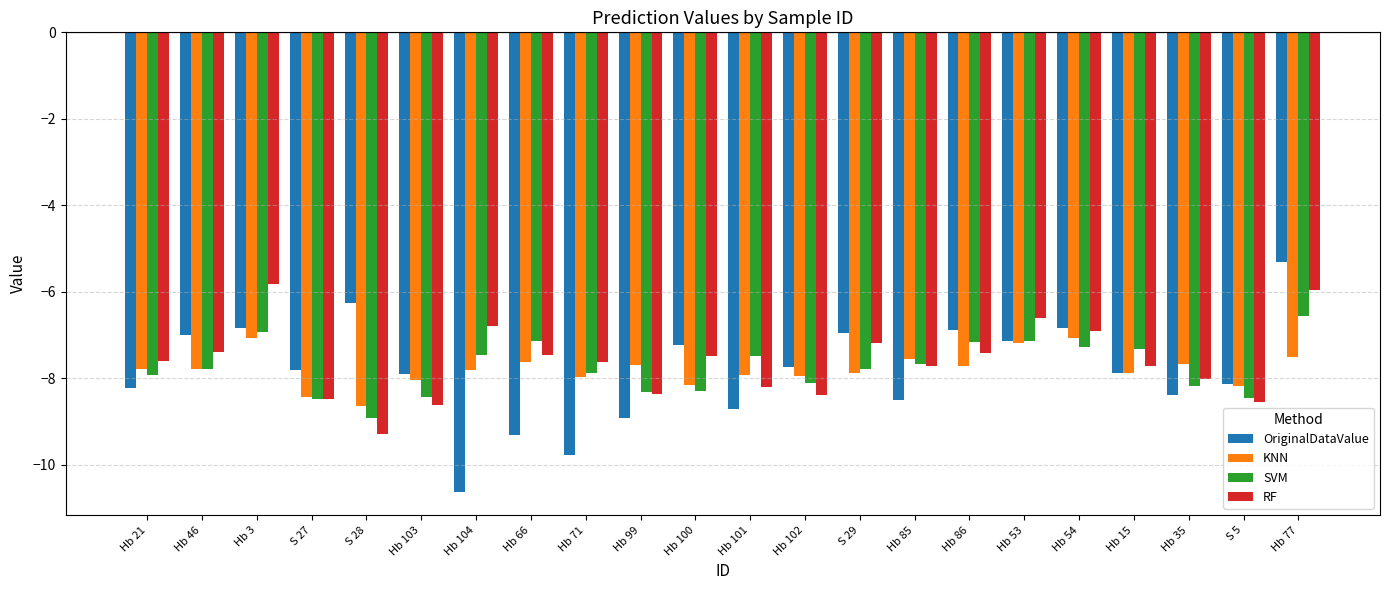

Which series changed the most between S 28 and Hb 86?

RF